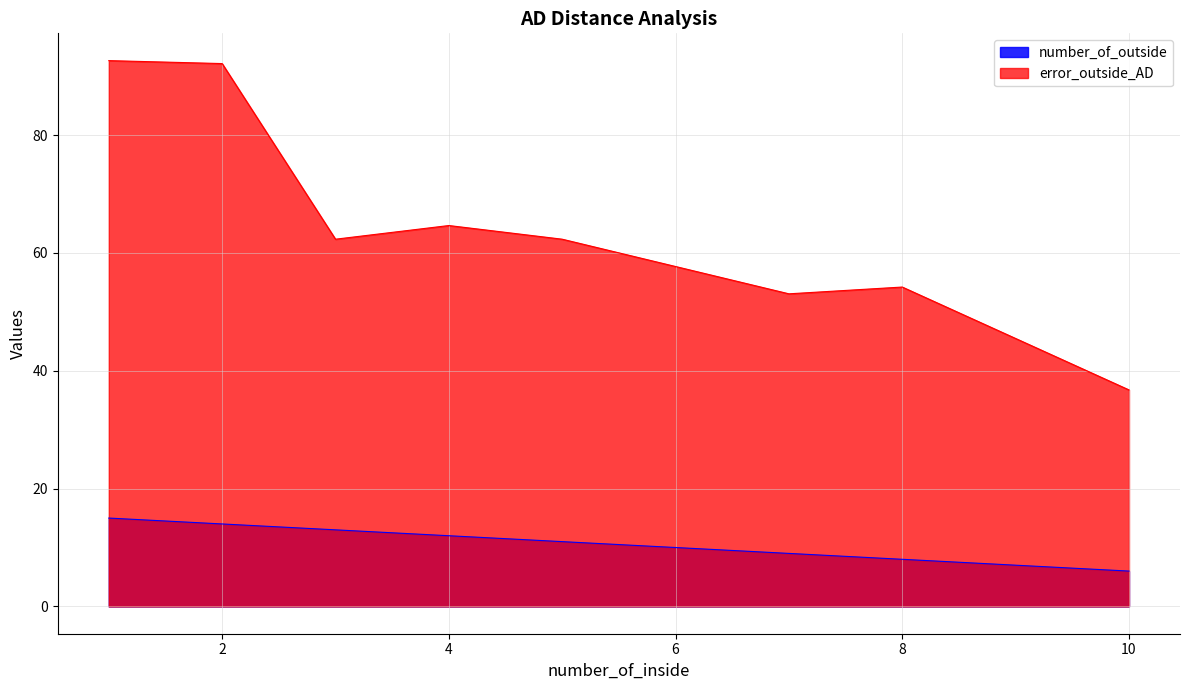

What is the total value across all series at 1?

107.6